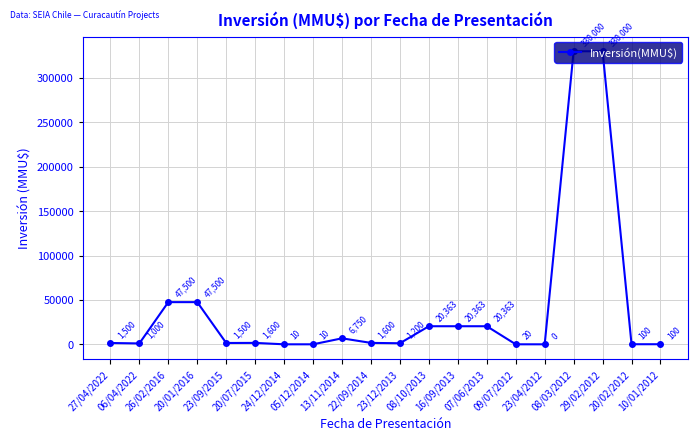

Is this an area chart (filled region under the line)?

No